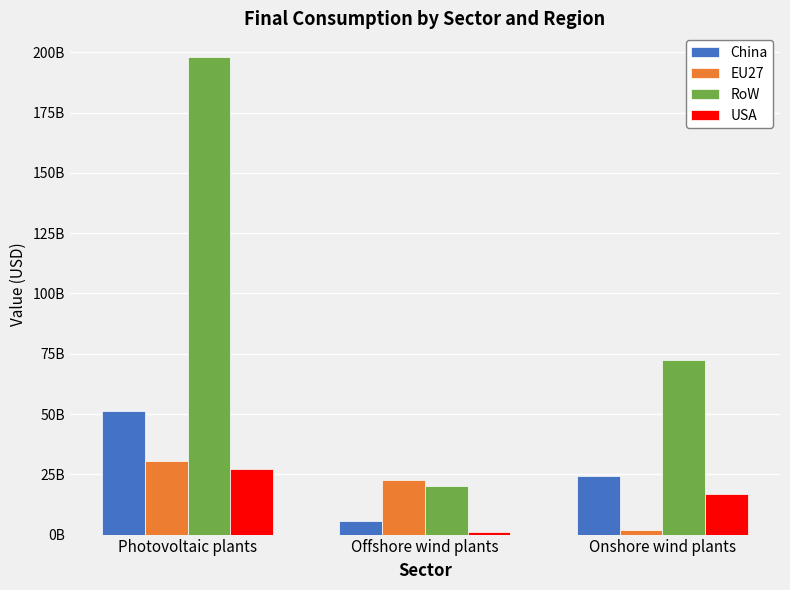

Which series changed the most between Offshore wind plants and Onshore wind plants?

RoW